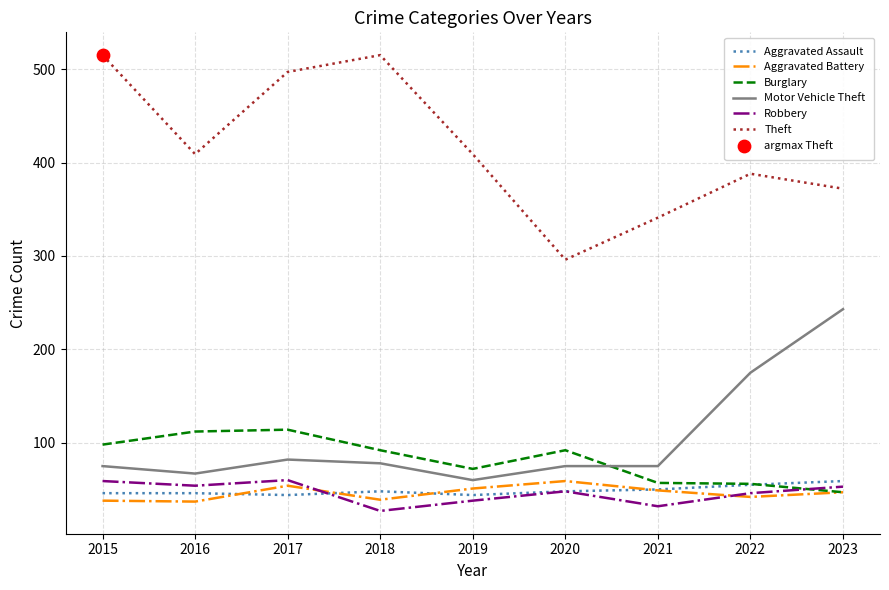

Is the value of Aggravated Assault at 2023 greater than the value of Motor Vehicle Theft at 2022?

No